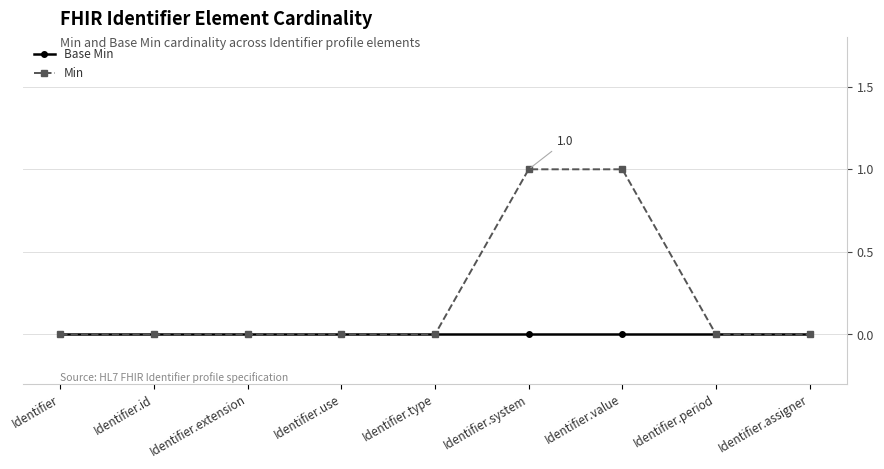

What is the difference between the highest and lowest values at Identifier.system?

1